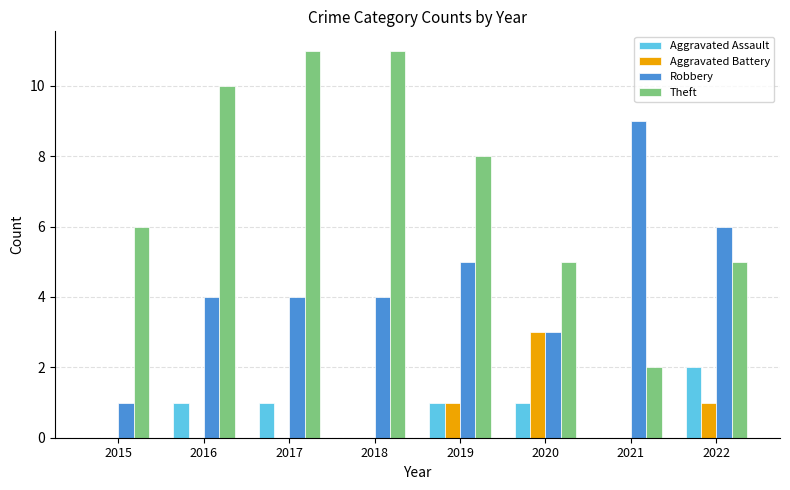

Count the number of data series in this chart.

4